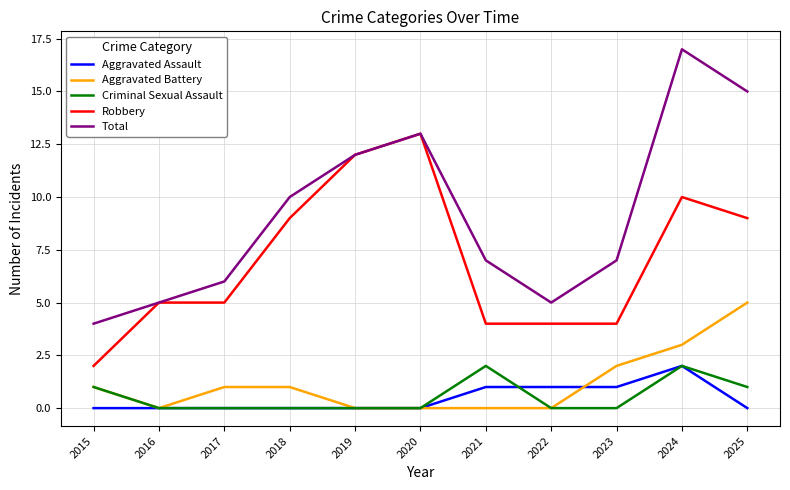

What is the difference between the maximum and minimum values in the Aggravated Battery series?

5